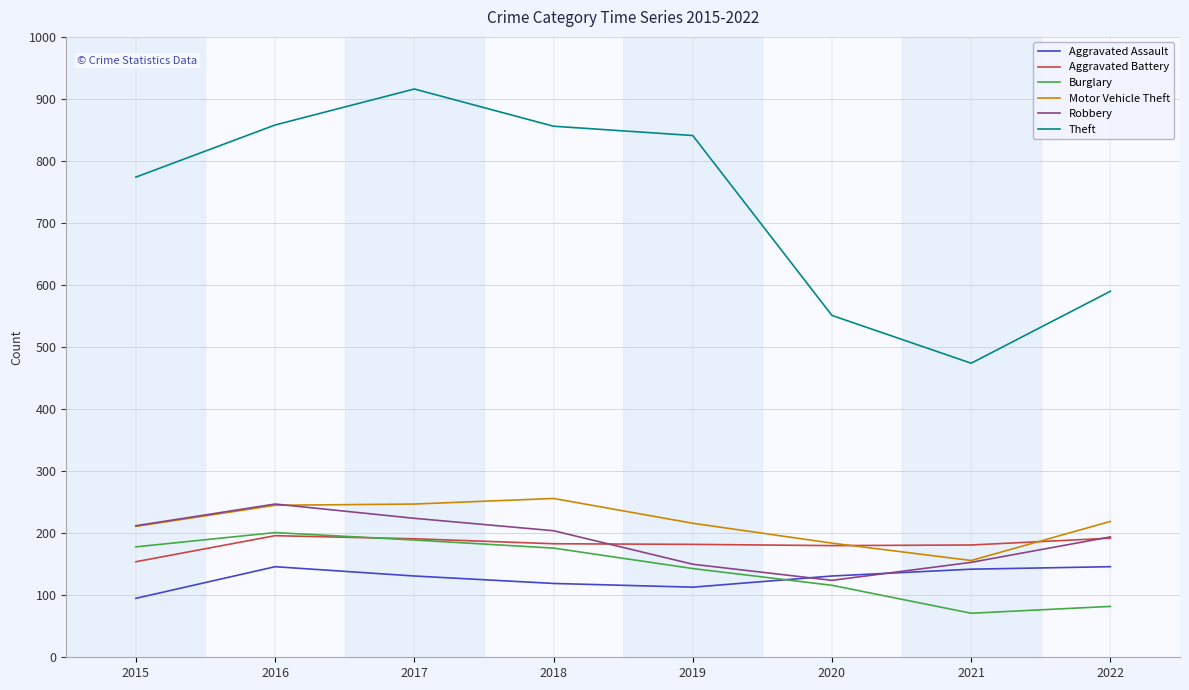

What is the spread (max minus min) of values at 2016?

712